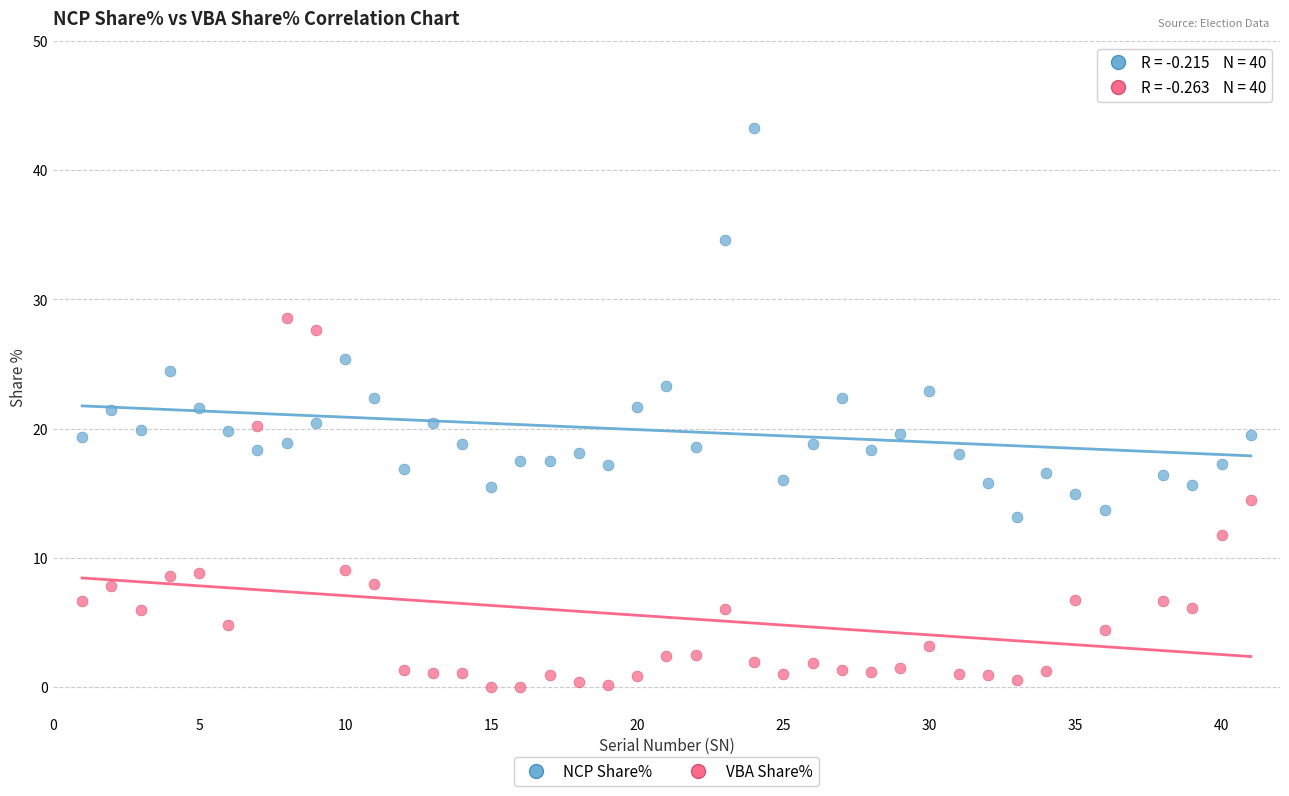

Which series contains the lowest Y value?

VBA Share%